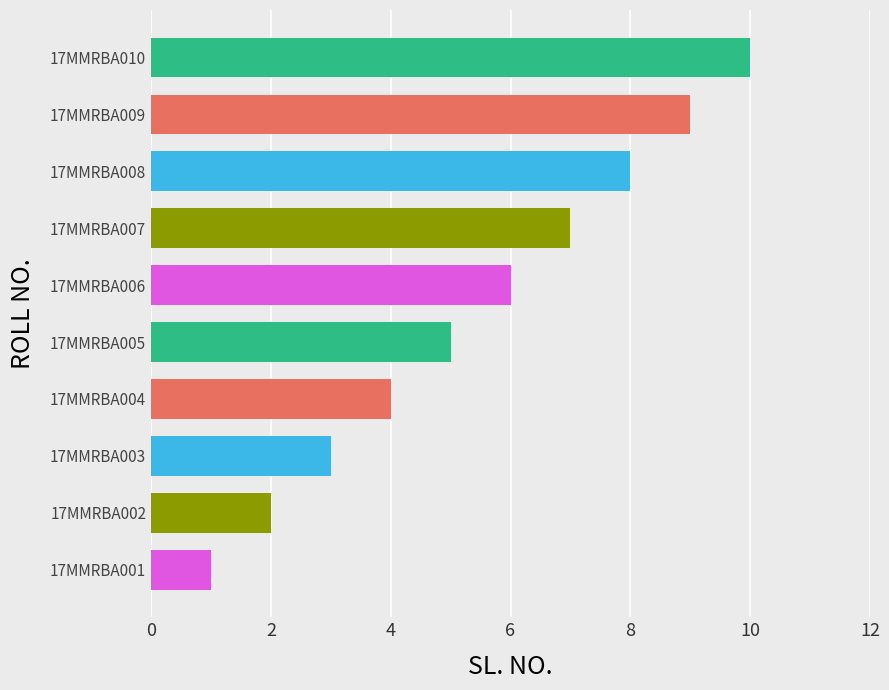

How many values are below 6?

5